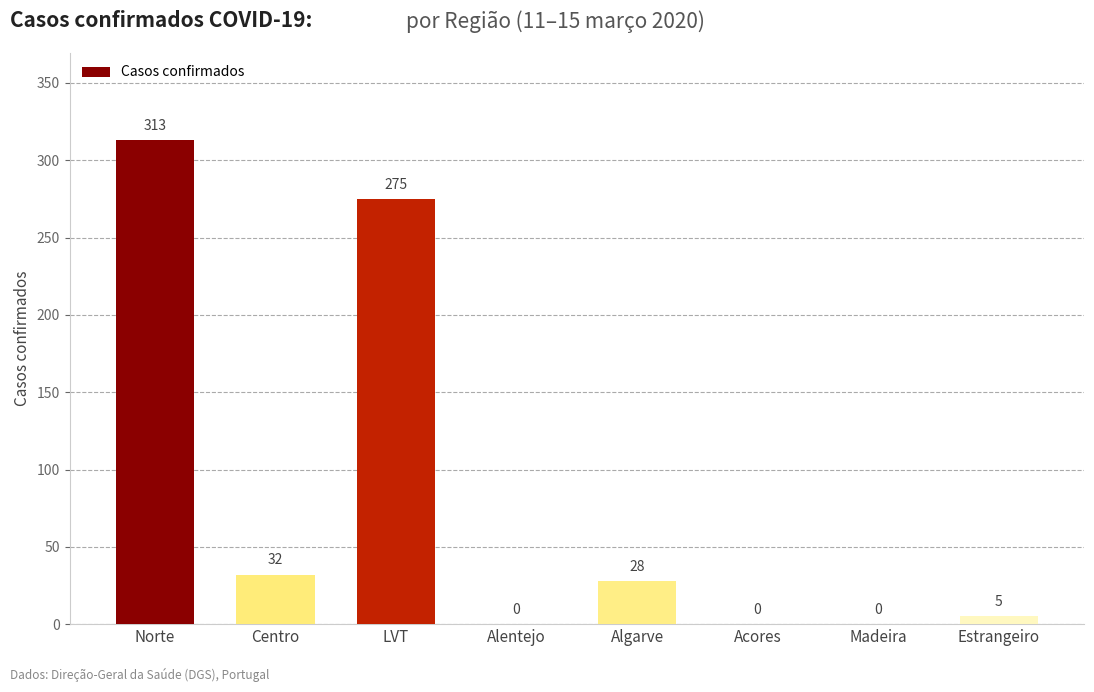

Is it true that the value at Acores is 0?

True